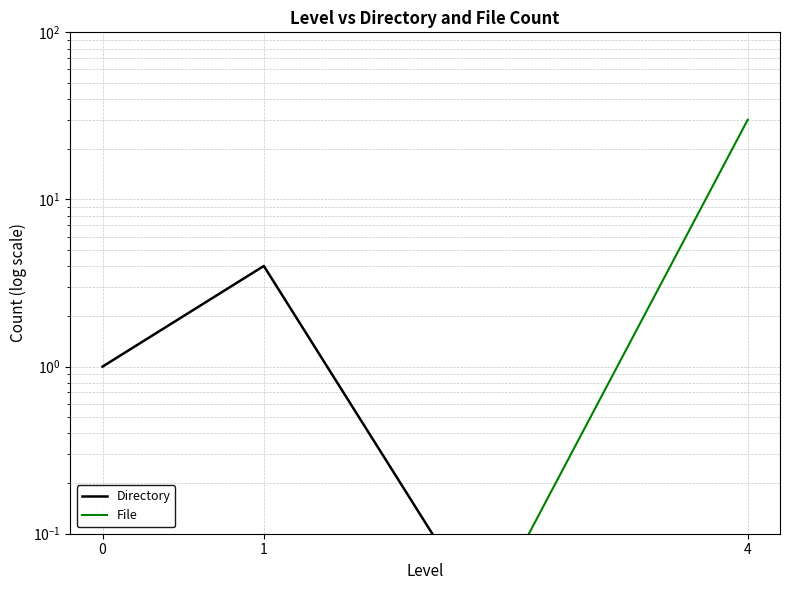

Is the value of Directory at 1 greater than the value of File at 4?

No